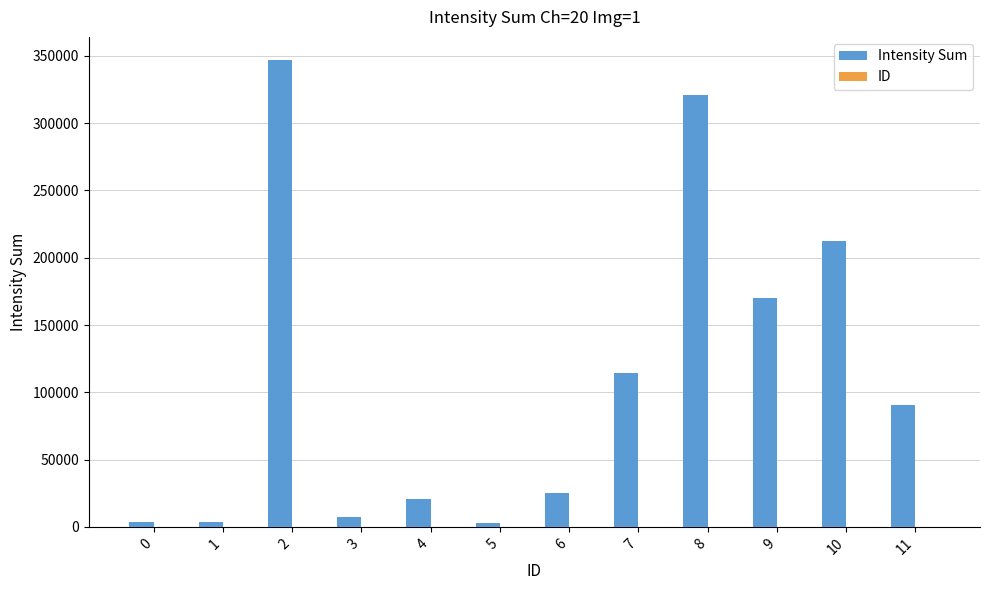

Which series changed the most between 0 and 9?

Intensity Sum